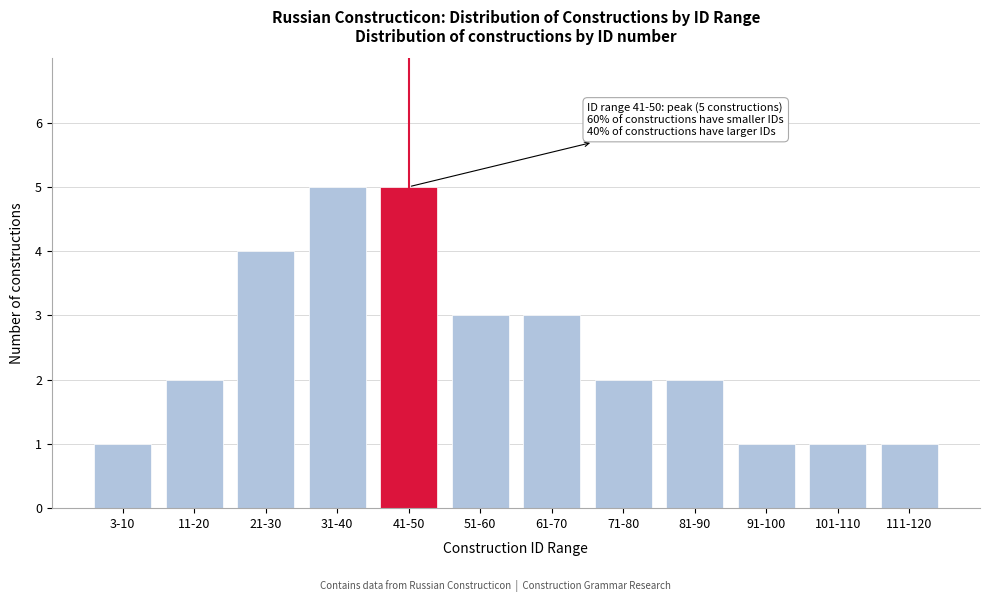

Reading left to right, transcribe all the data shown in this chart.

1	2	4	5	5	3	3	2	2	1	1	1